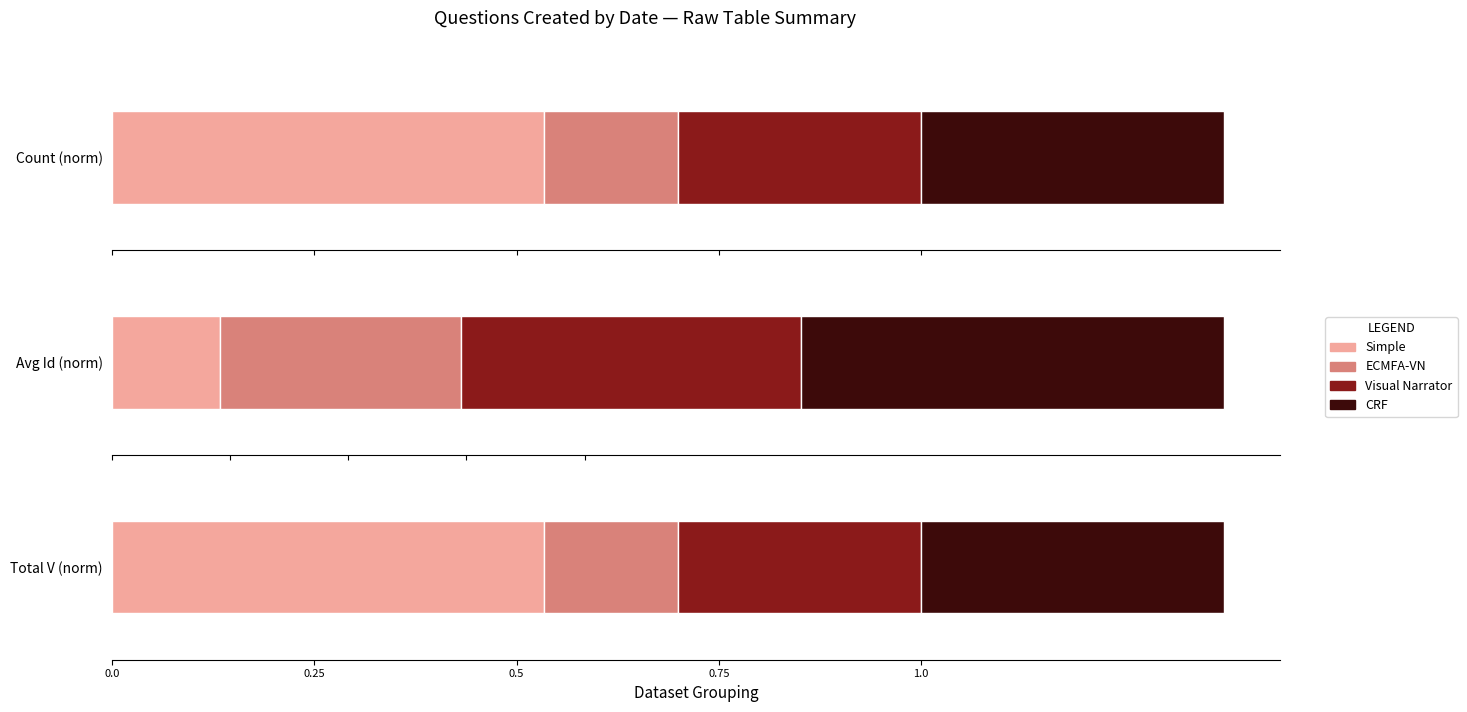

The chart shows a value of 3 at 200531. True or false?

False